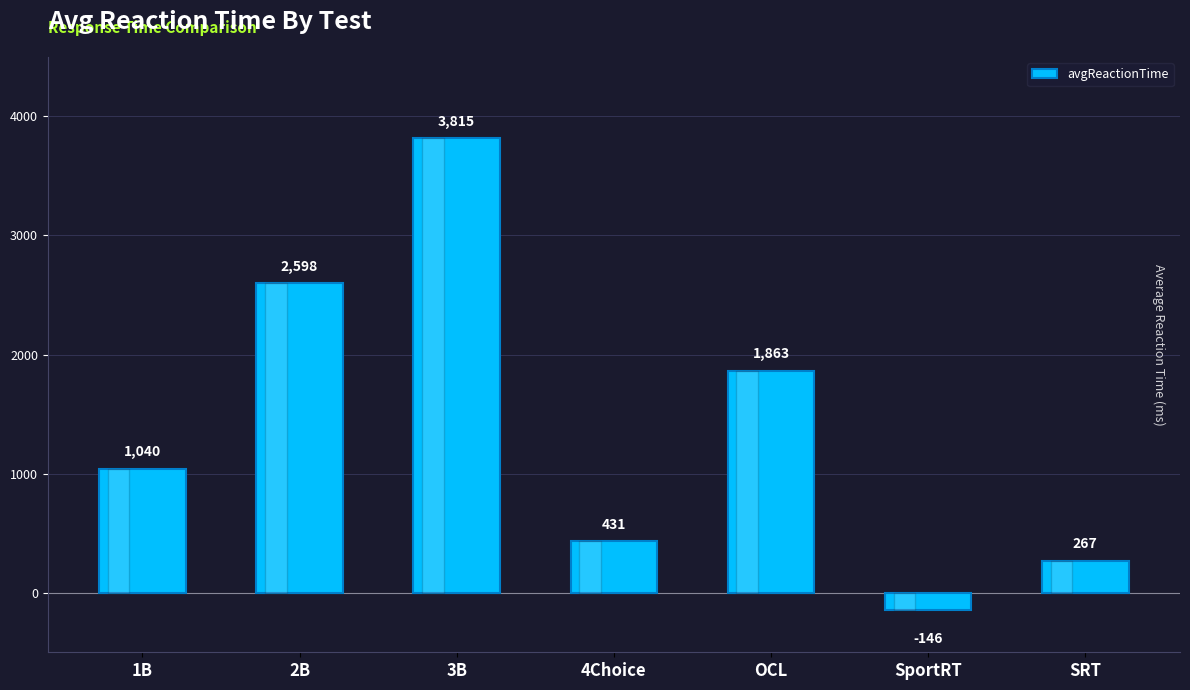

Rank the categories by value from lowest to highest.

SportRT, SRT, 4Choice, 1B, OCL, 2B, 3B